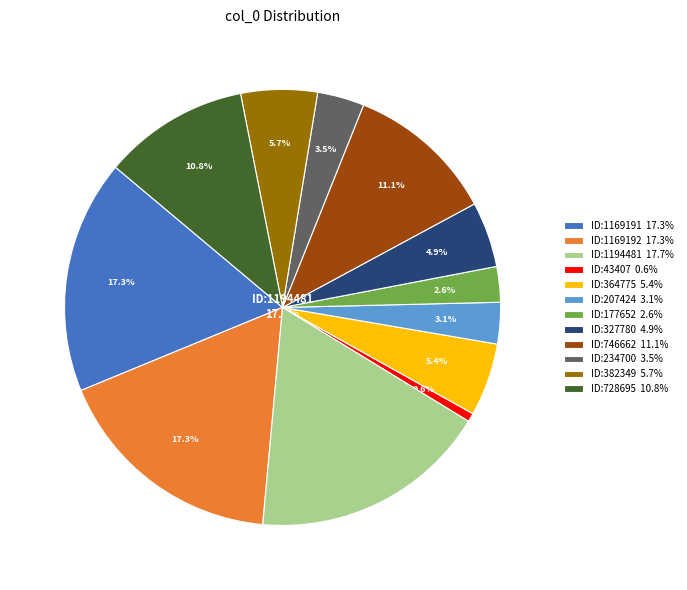

Is there a majority slice in this chart?

No